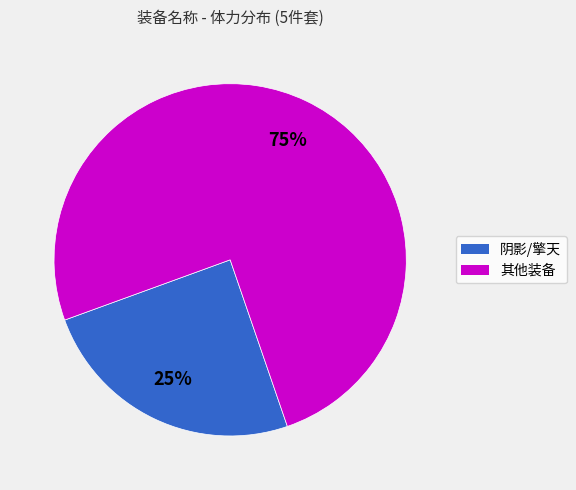

Between 其他装备 and 阴影/擎天, which is larger?

其他装备